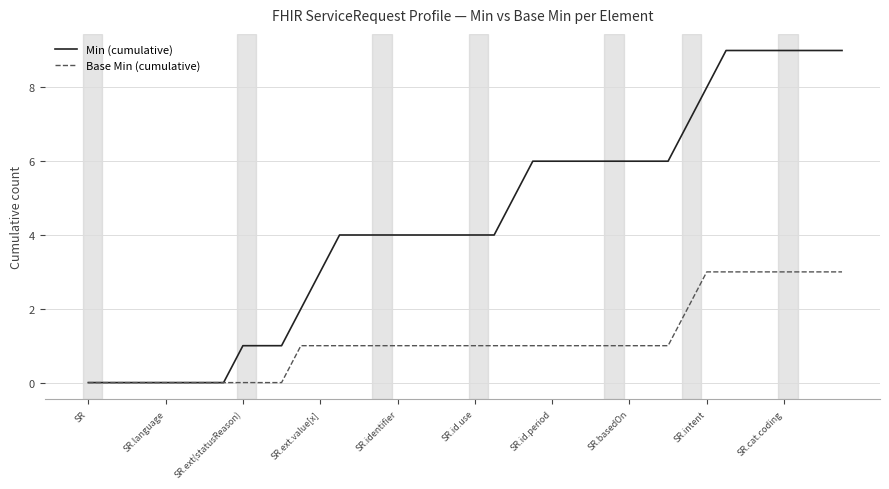

List the series in order of their peak value, highest first.

Min (cumulative), Base Min (cumulative)